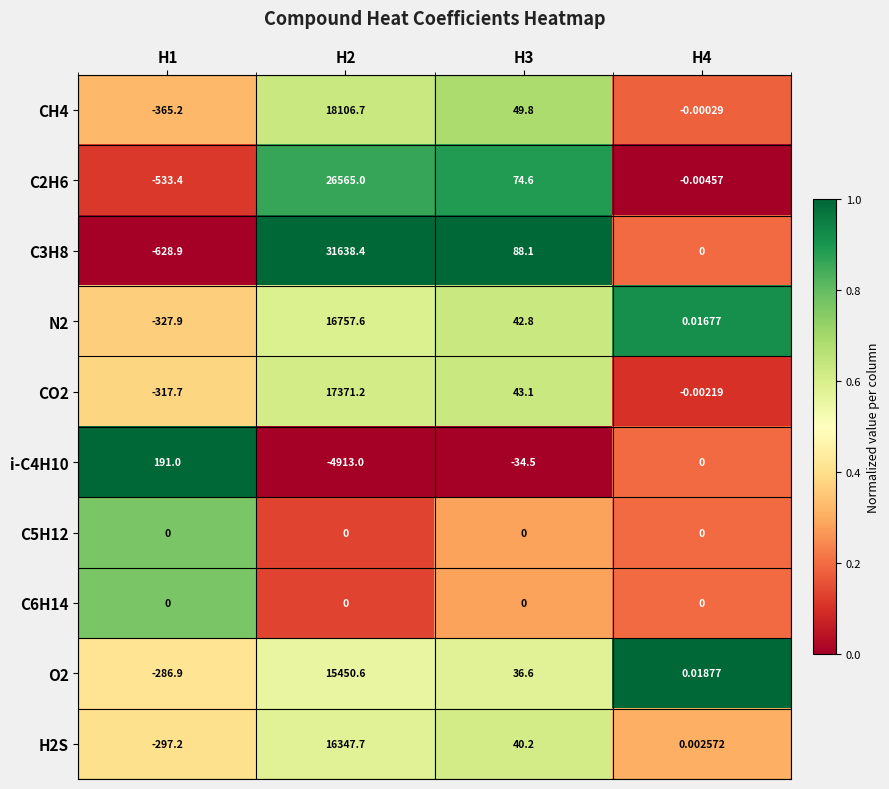

Is the value of O2 at H4 greater than the value of CO2 at H3?

No